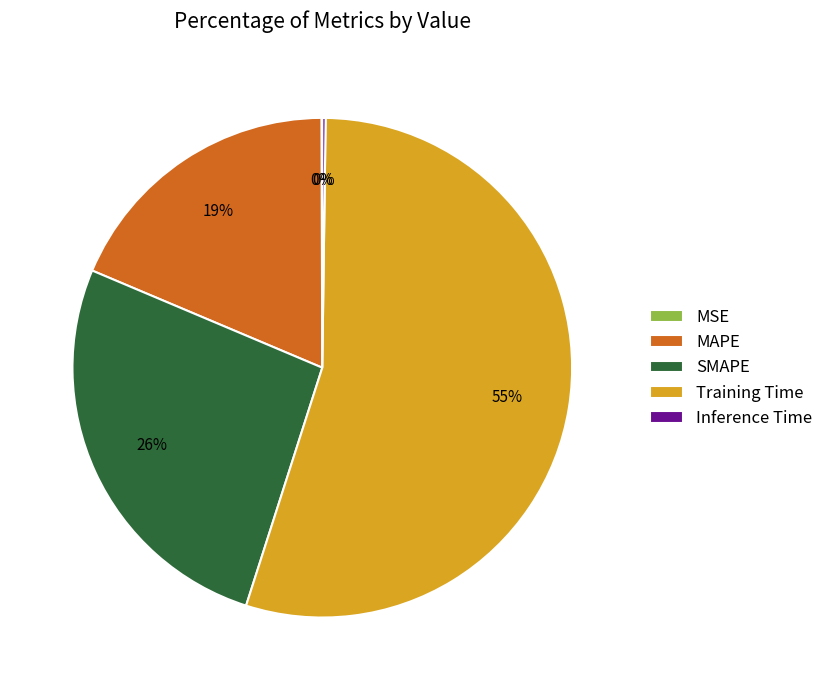

Which category has the biggest portion of the pie?

Training Time